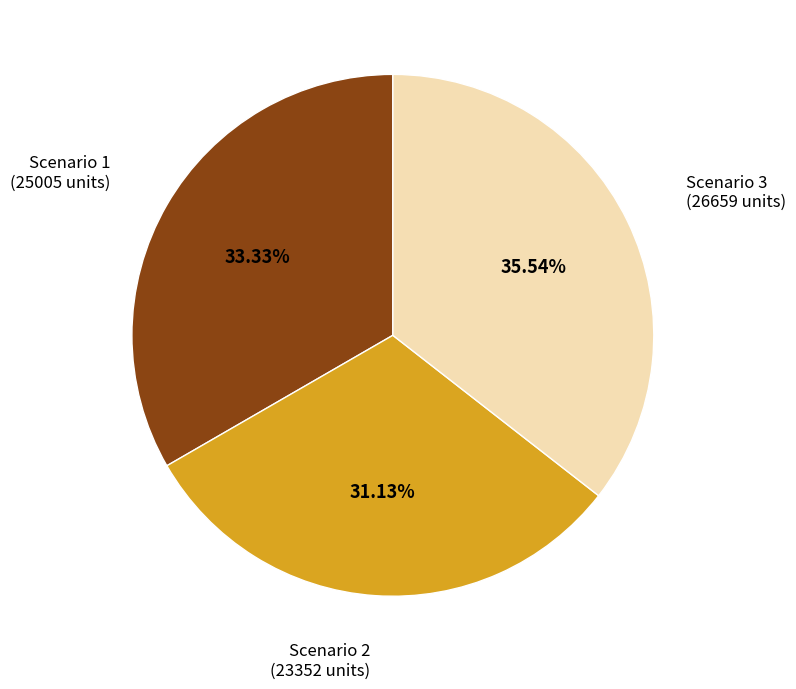

Is there a majority slice in this chart?

No